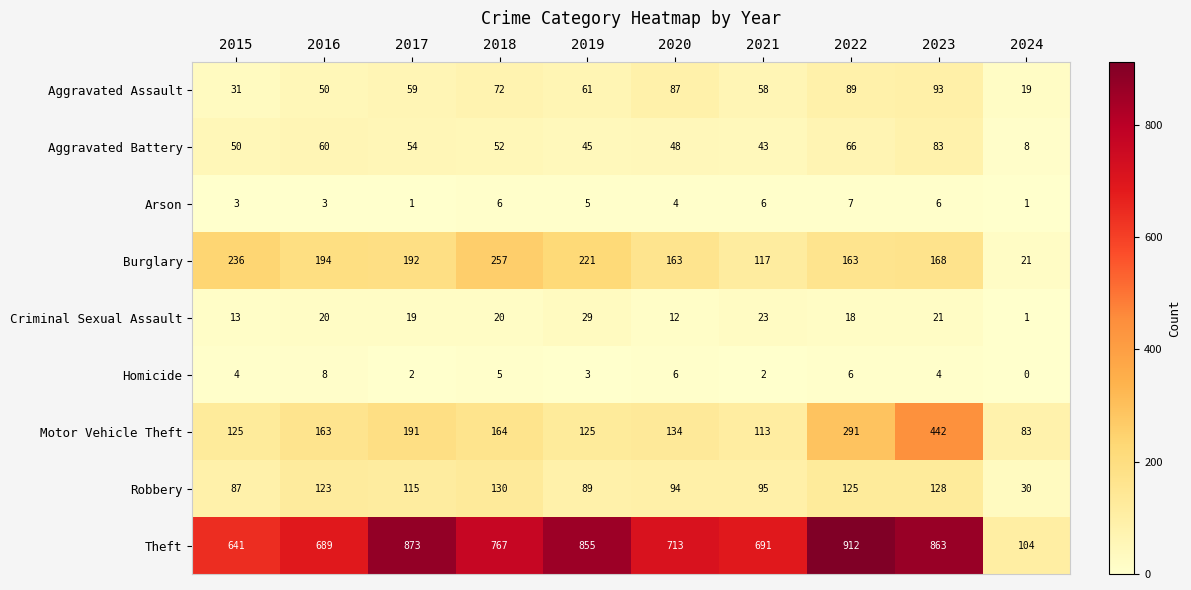

What is the spread (max minus min) of values at 2016?

686